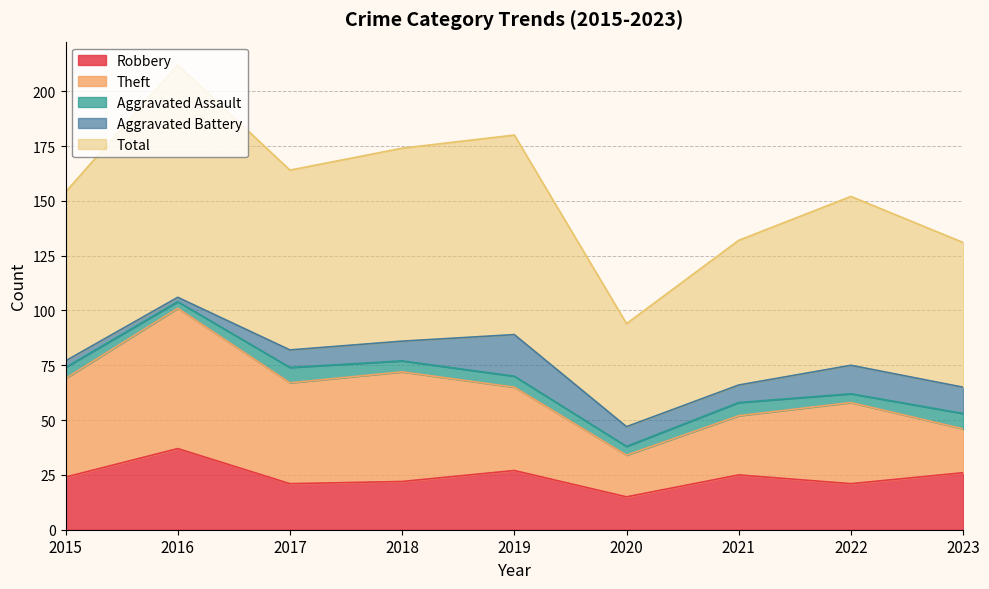

The Total series shows 77 at 2022. True or false?

True